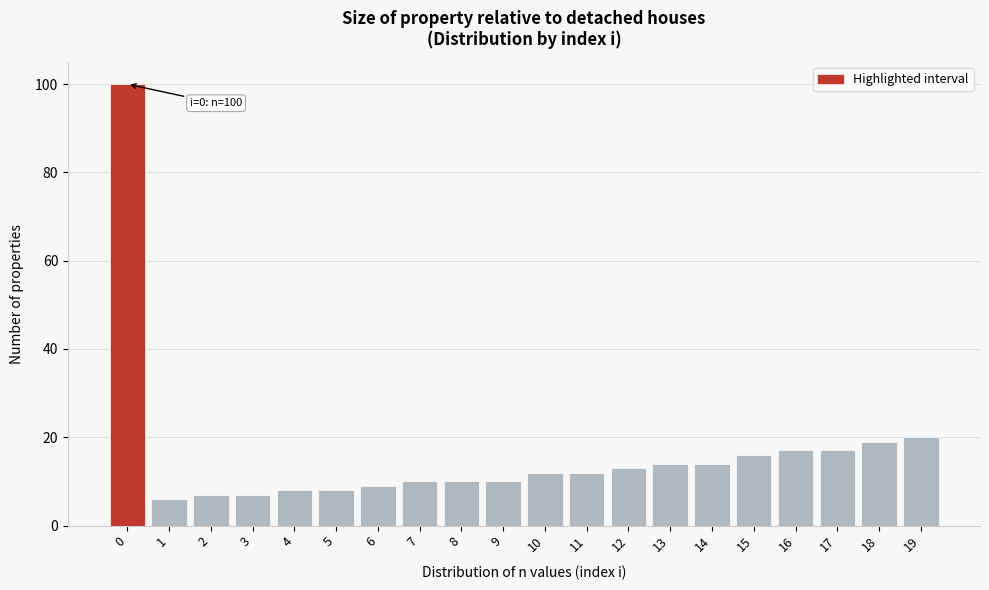

Reading left to right, transcribe all the data shown in this chart.

100	6	7	7	8	8	9	10	10	10	12	12	13	14	14	16	17	17	19	20